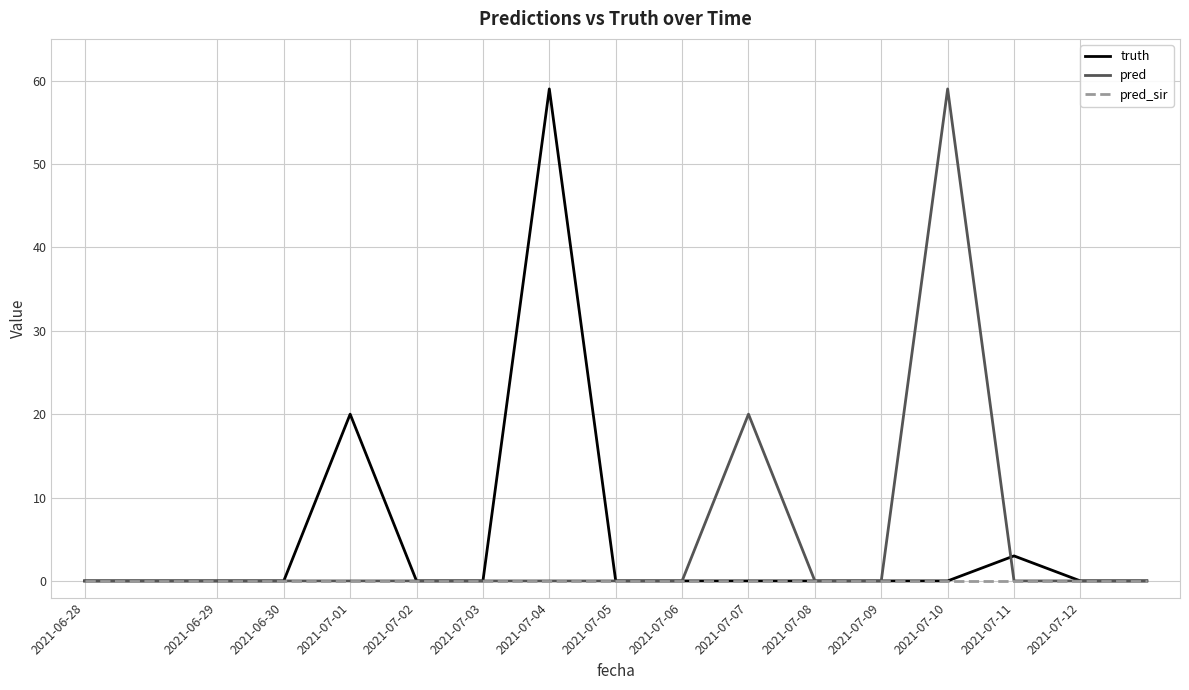

What is the greatest value displayed?

59